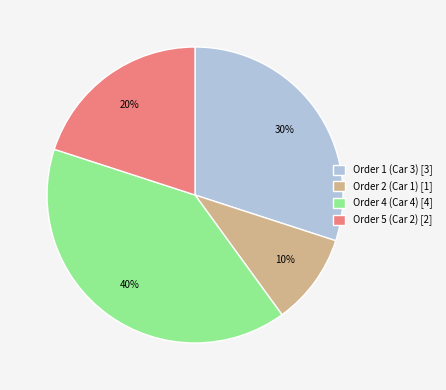

To the nearest percent, what percentage of the pie is Order 1 (Car 3)?

30%